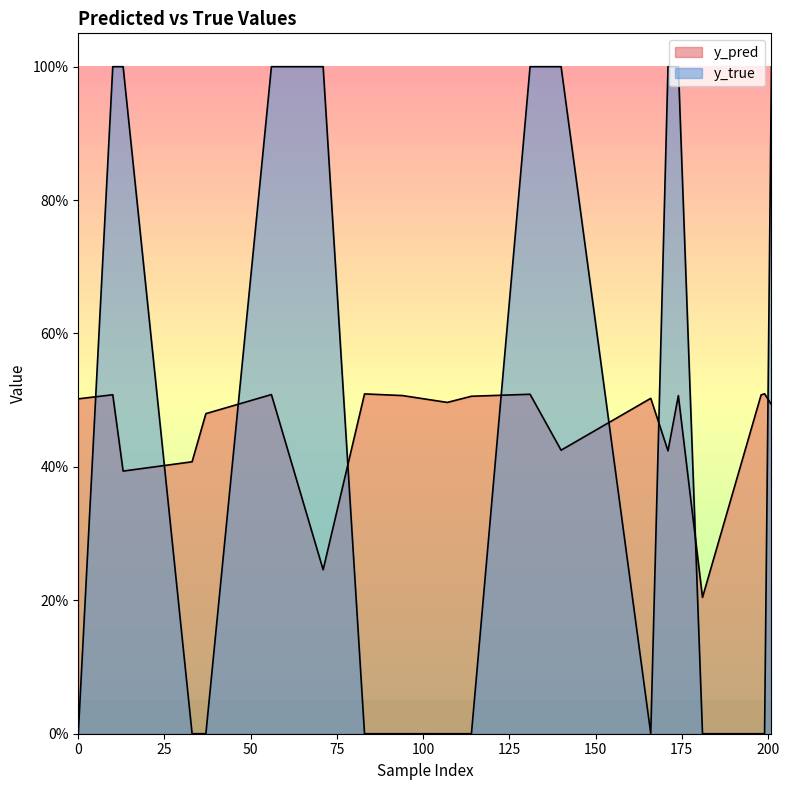

How many lines are shown in the chart?

2